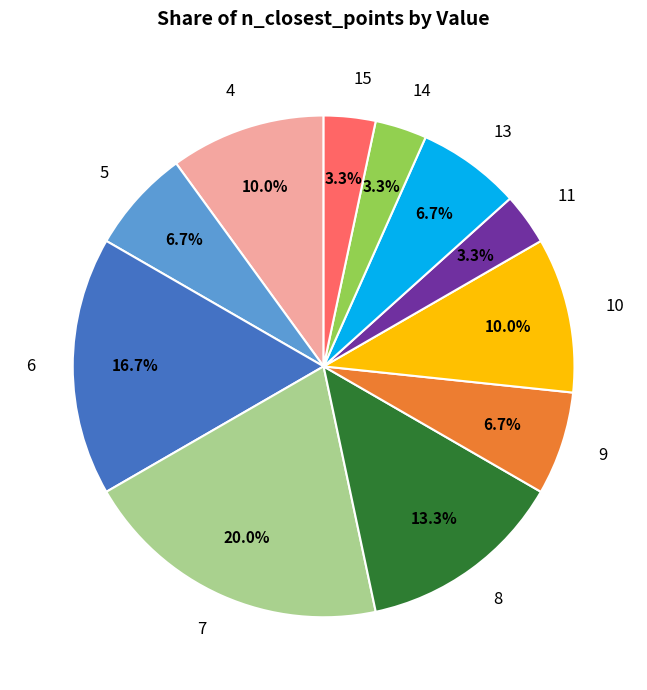

Do 13 and 8 together represent more than half of the pie?

No